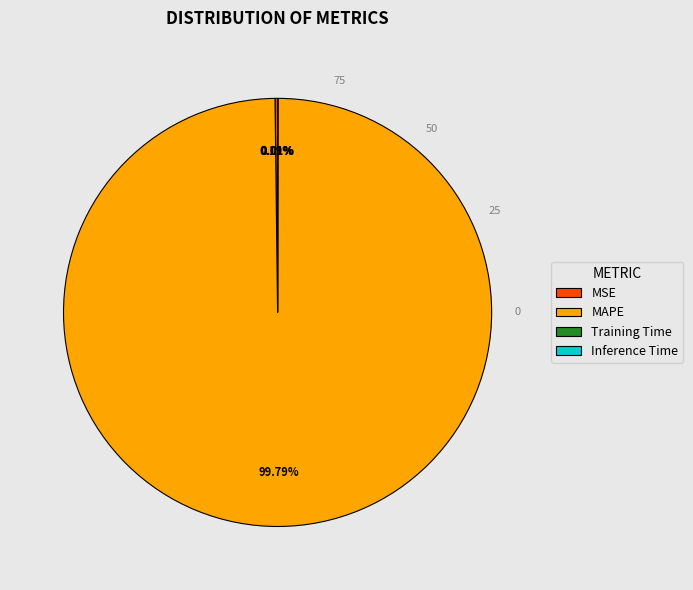

Which slice represents more than half of the pie?

MAPE